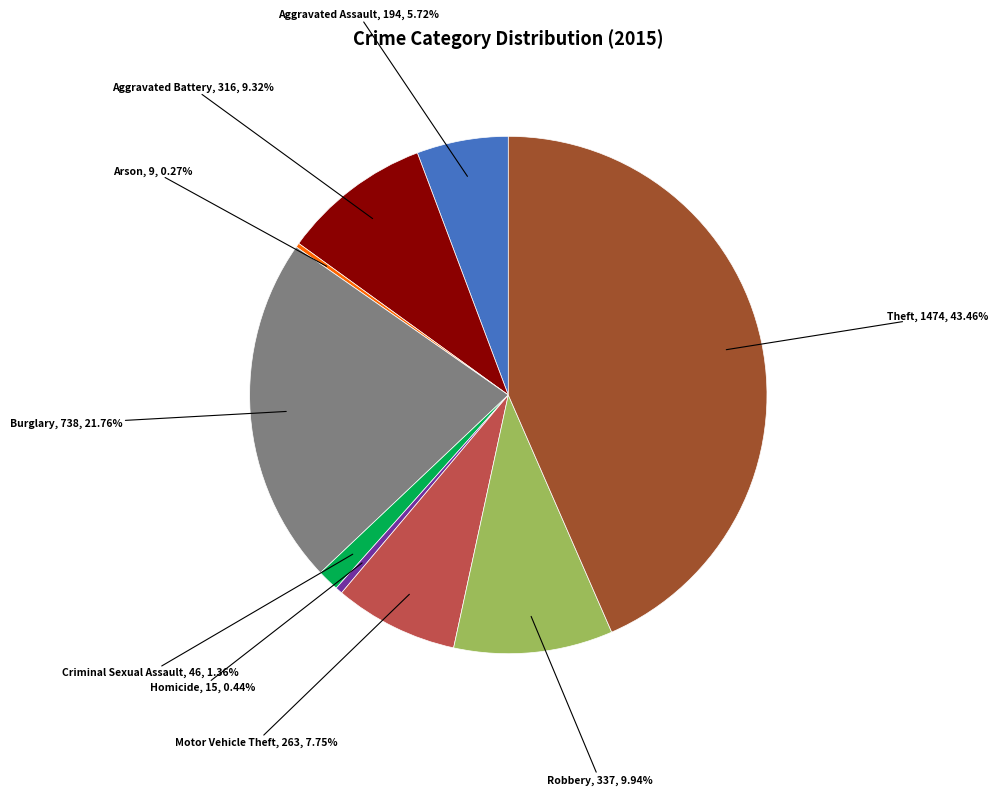

Approximately how many times larger is the value at Homicide compared to Aggravated Assault?

0.1